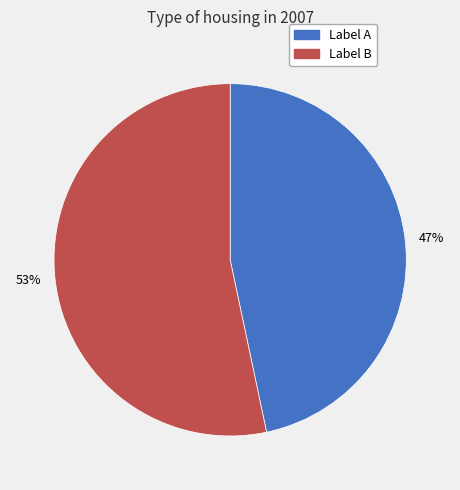

How many slices are in this pie chart?

2